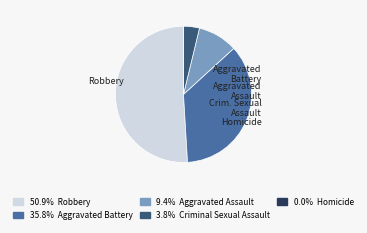

Is there a majority slice in this chart?

Yes